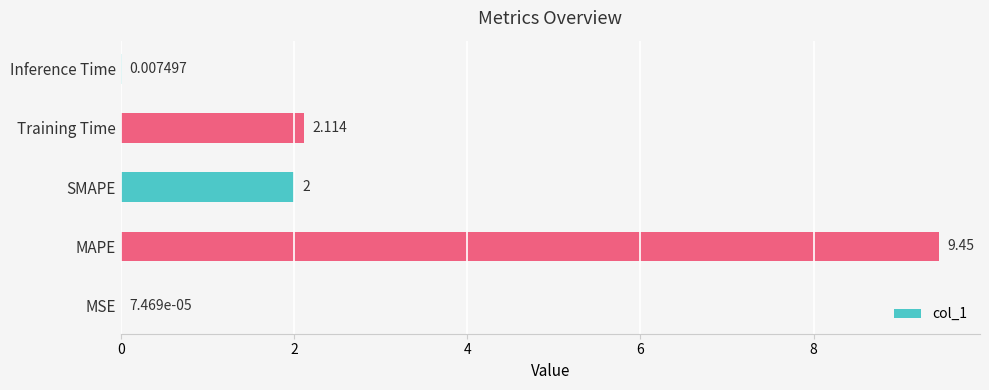

Where is the data nearest to the value 4?

Training Time